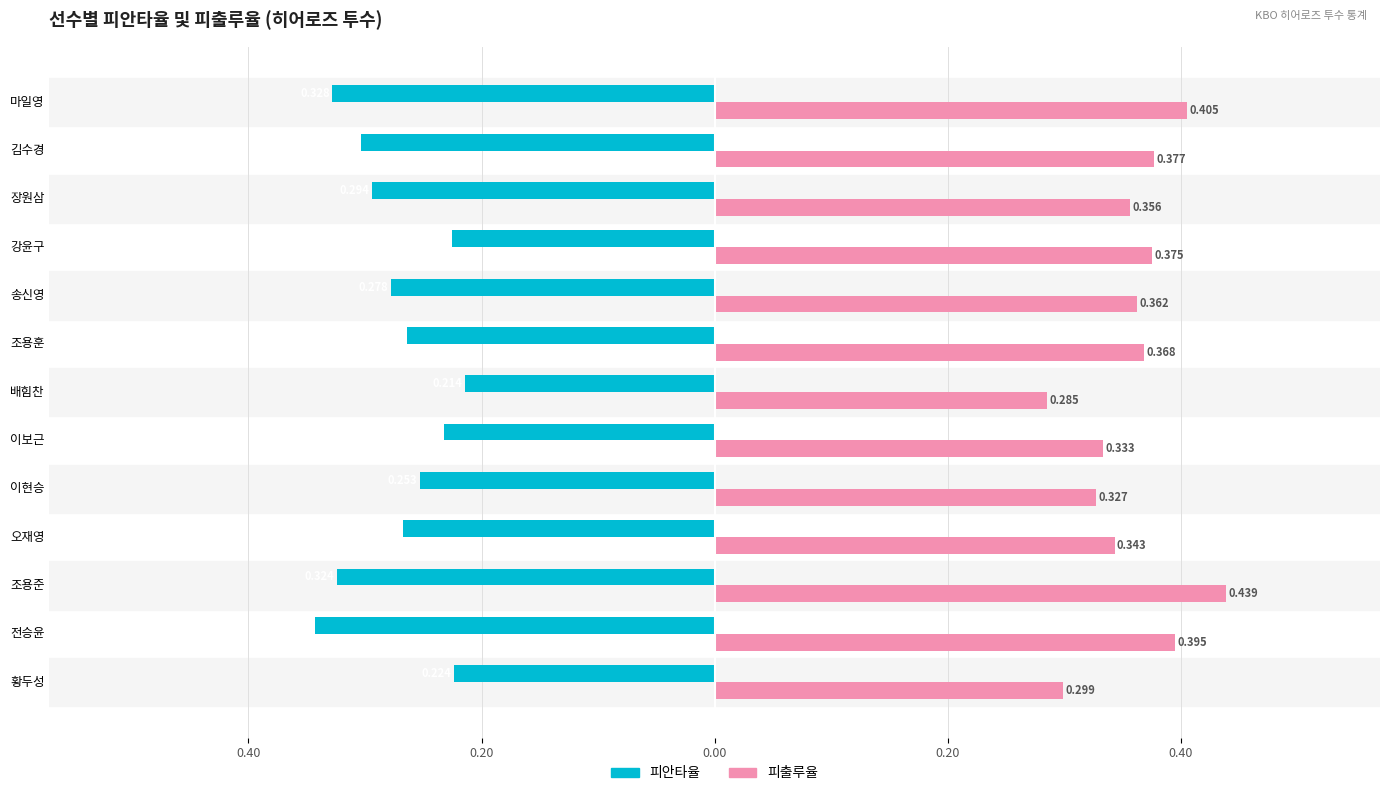

What are all the series names shown in the legend?

피안타율, 피출루율